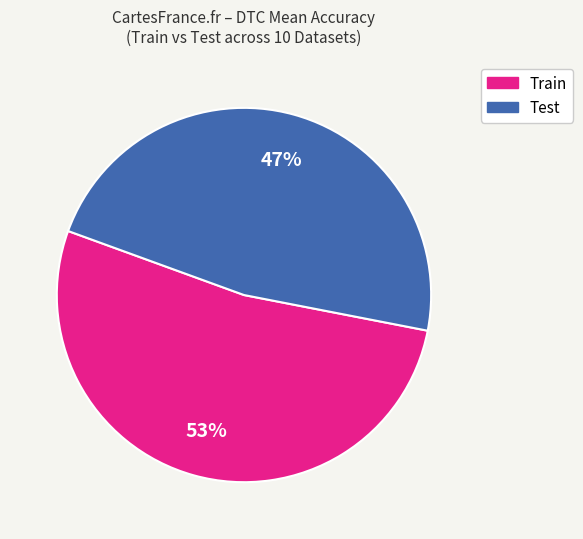

To the nearest percent, what is the average slice percentage?

50%